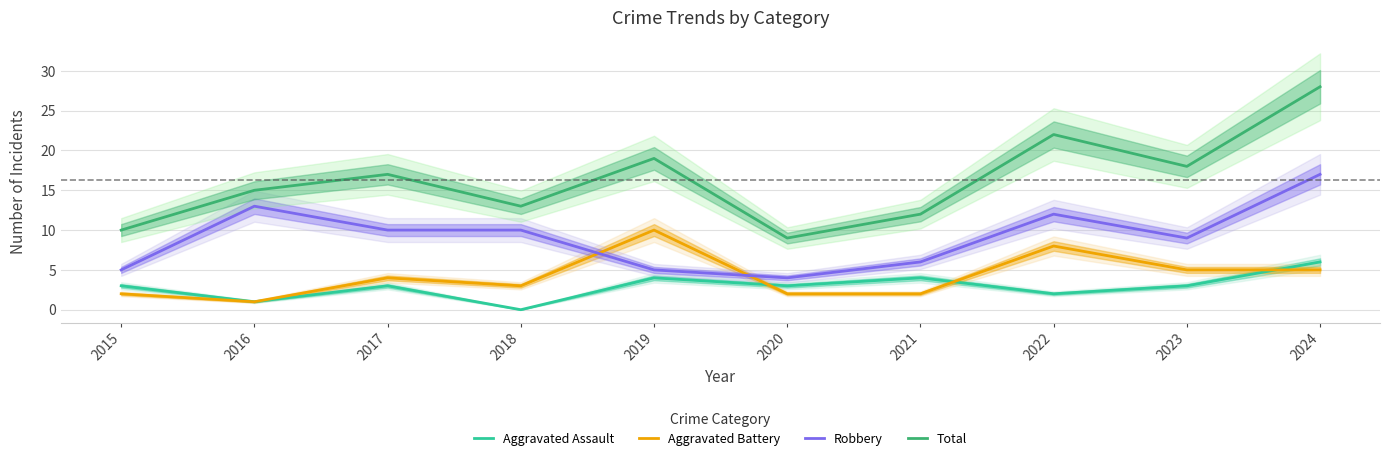

At which category is the sum across all series the highest?

2024